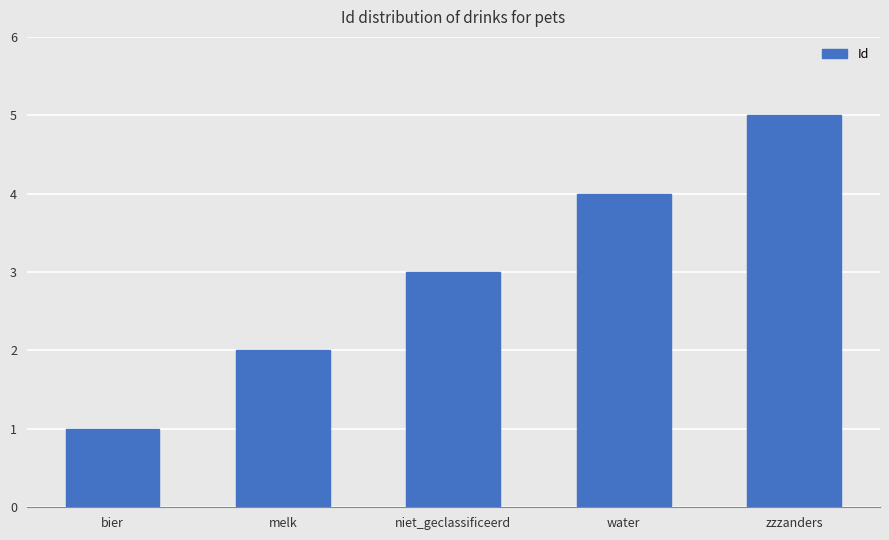

What is the minimum value shown in the chart?

1